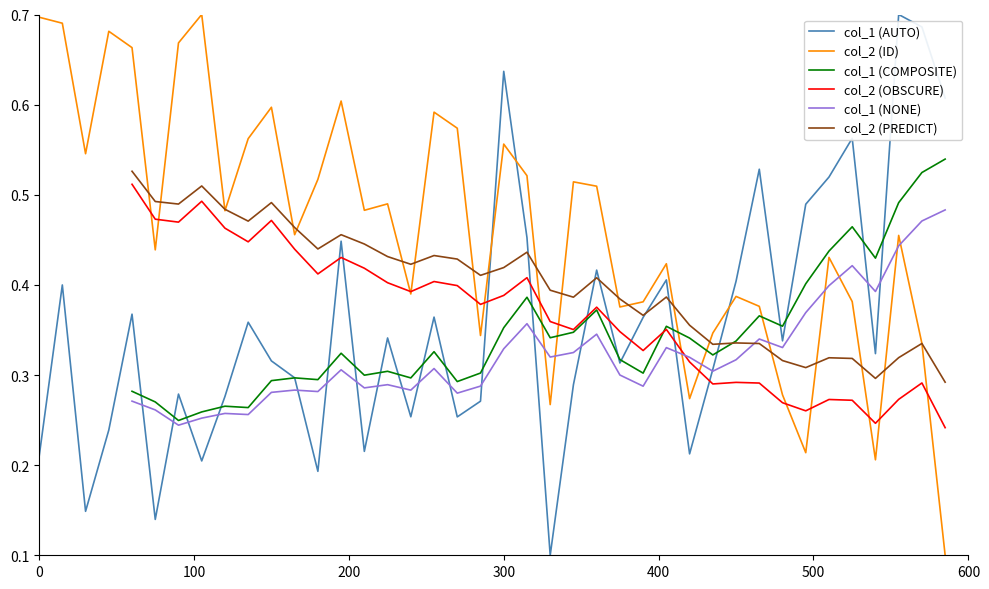

Is it true that col_1 (AUTO) equals 0.1 at 0?

False